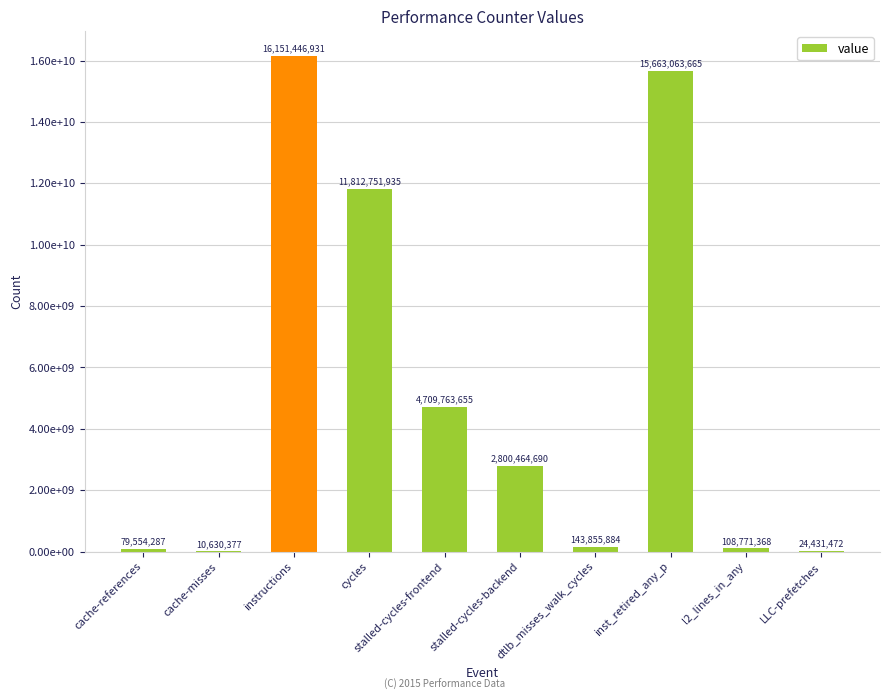

Rank the categories by value from highest to lowest.

instructions, inst_retired_any_p, cycles, stalled-cycles-frontend, stalled-cycles-backend, dtlb_misses_walk_cycles, l2_lines_in_any, cache-references, LLC-prefetches, cache-misses